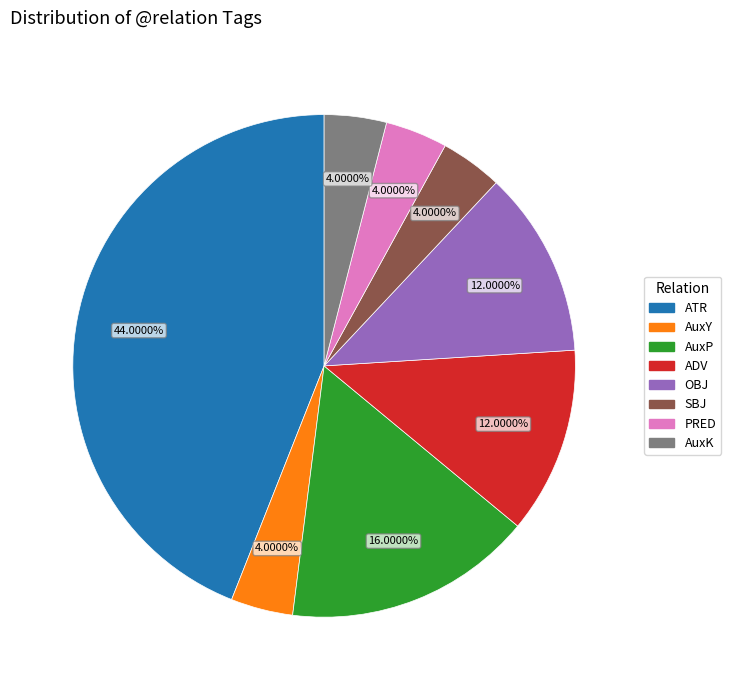

Is there a majority slice in this chart?

No